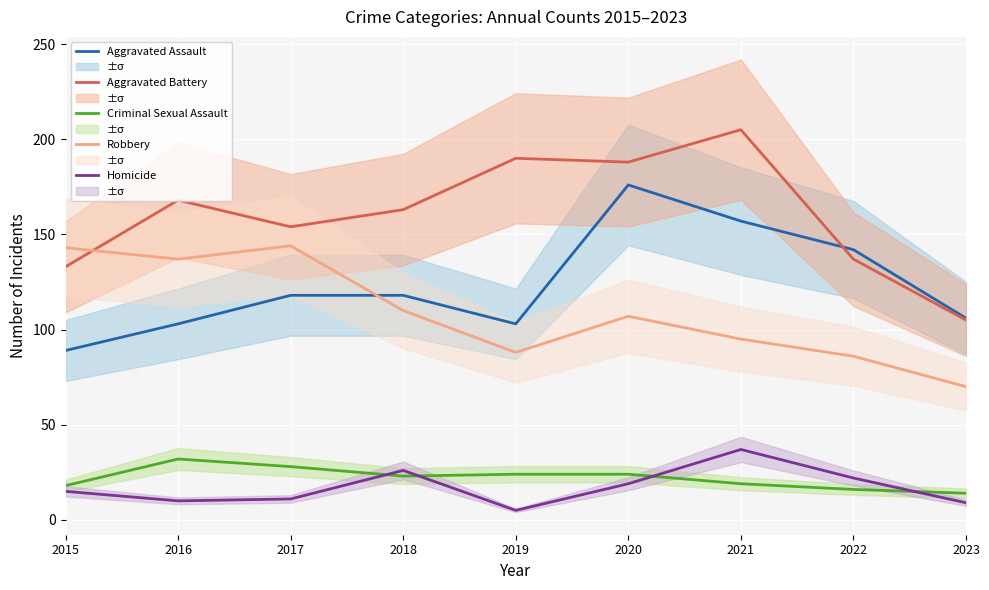

How many times do Criminal Sexual Assault and Homicide cross each other?

4